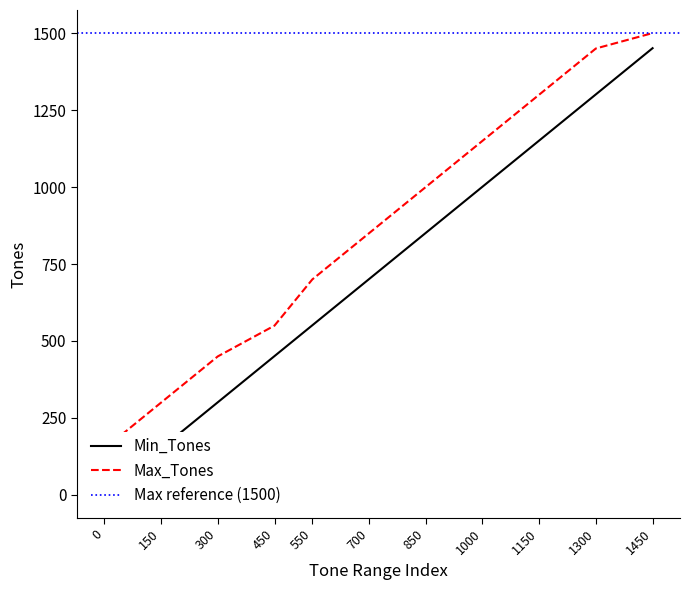

True or false: Min_Tones has more than 2 points higher than both neighbors.

False